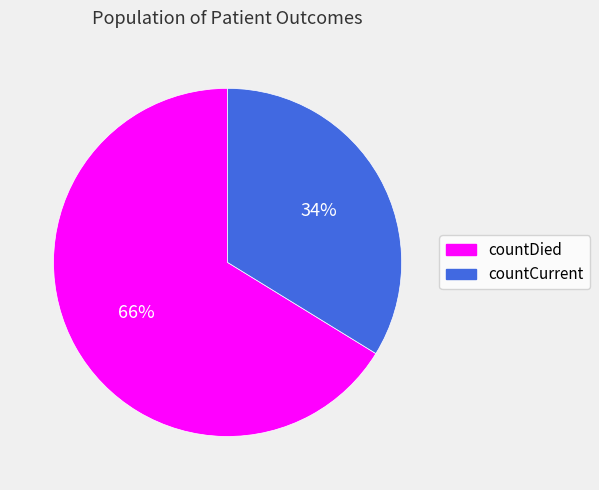

Which category has the biggest portion of the pie?

countDied